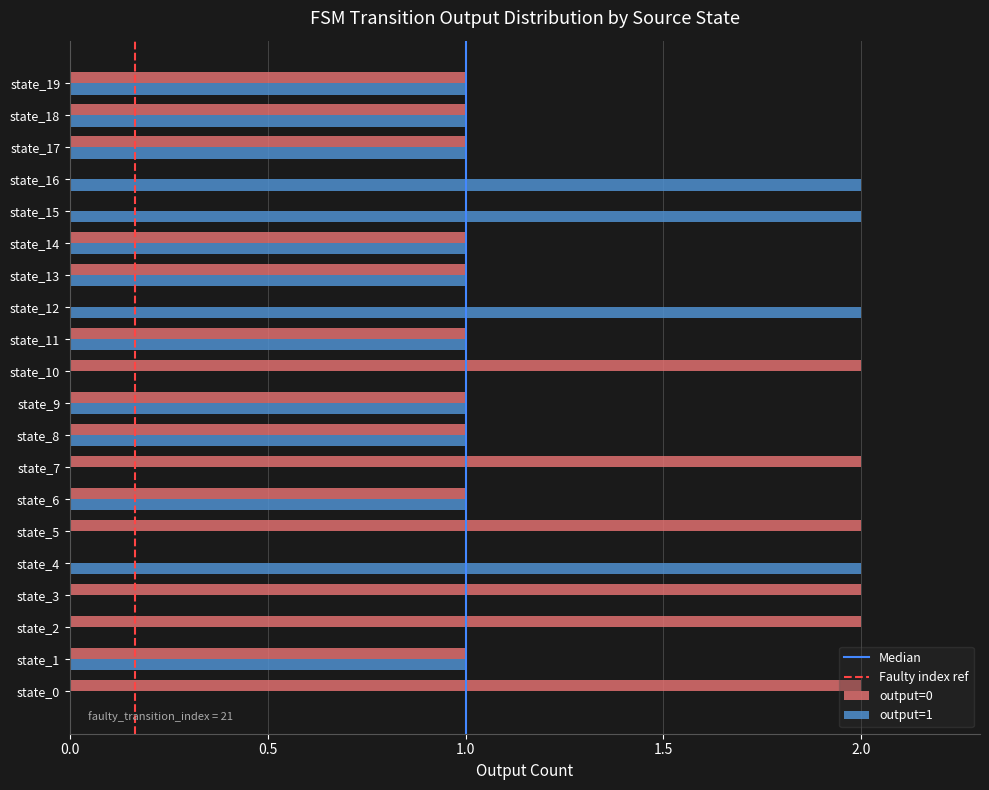

Which series has the largest total across all categories?

output=0